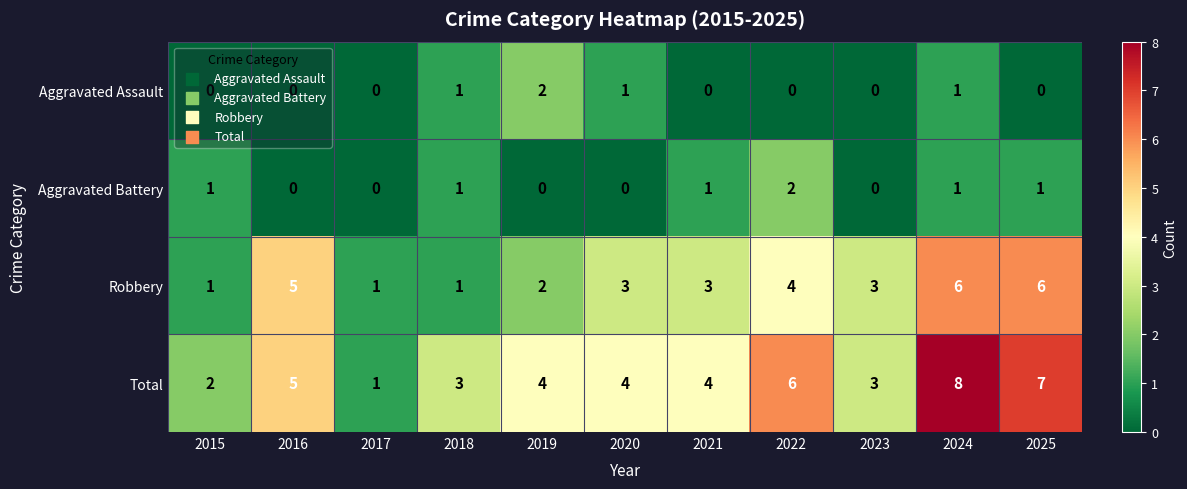

What is the sum of all Aggravated Assault values?

5